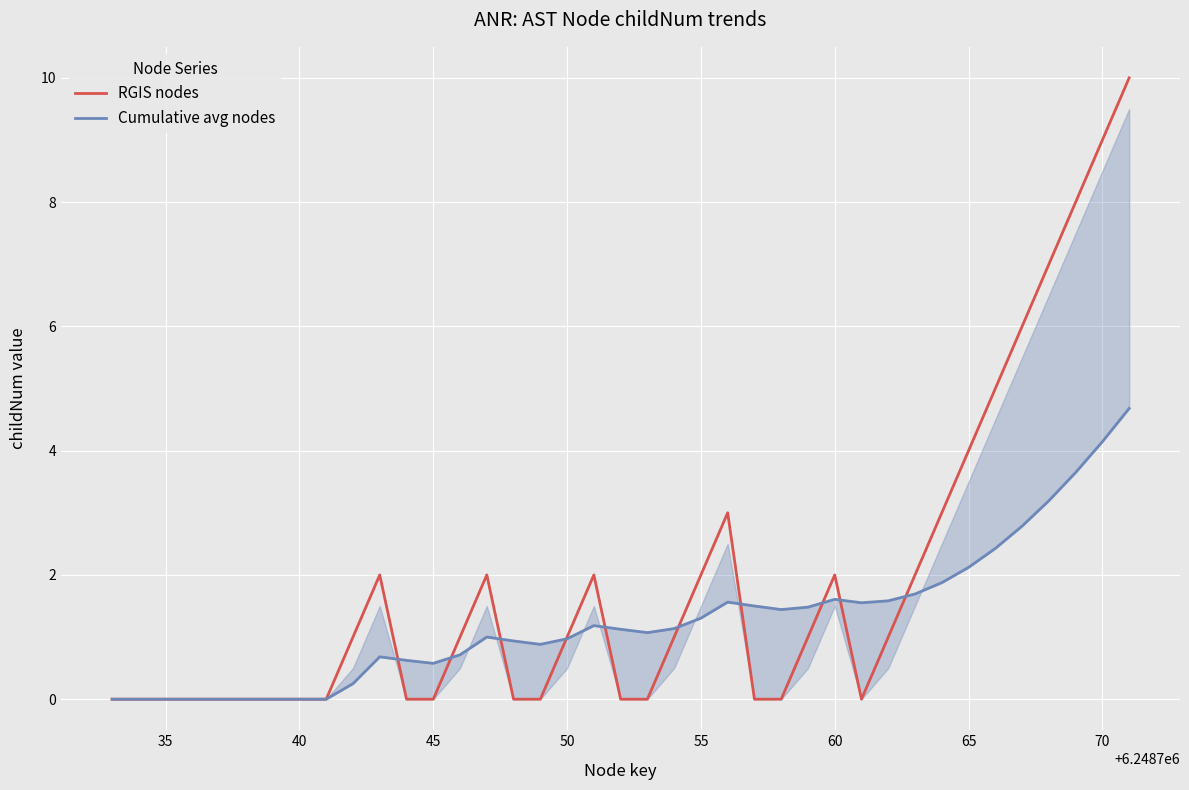

The value of Cumulative avg nodes at 31 is 0.9. True or false?

False